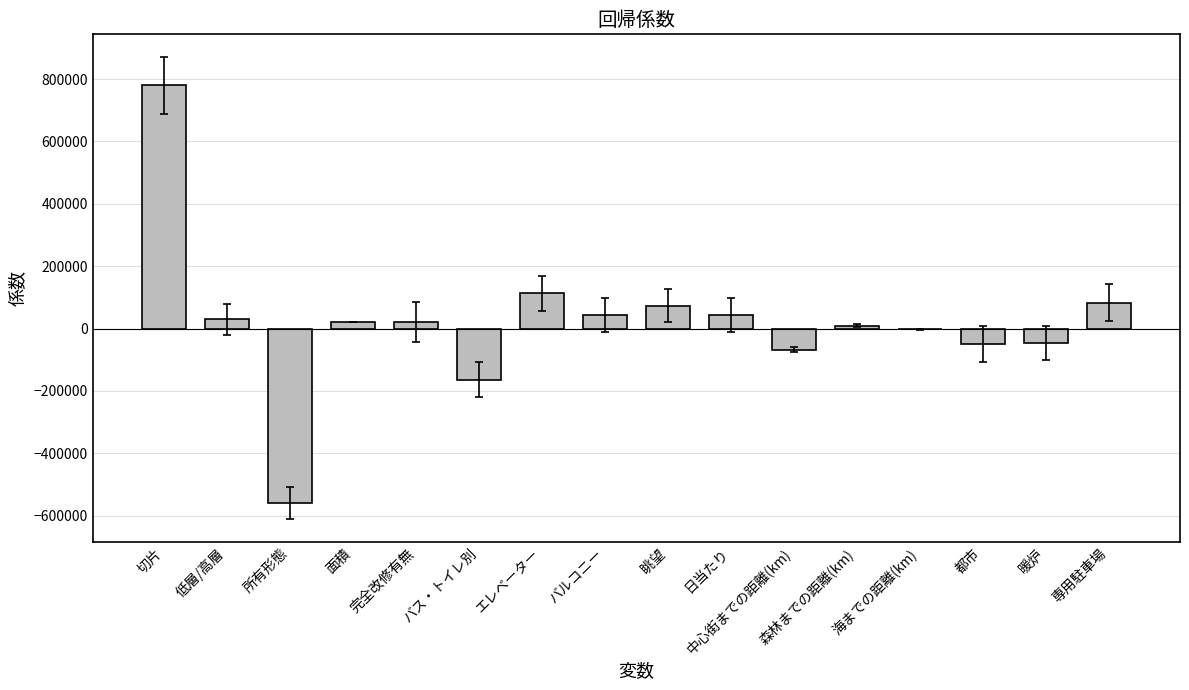

How many data points are above 20692?

8